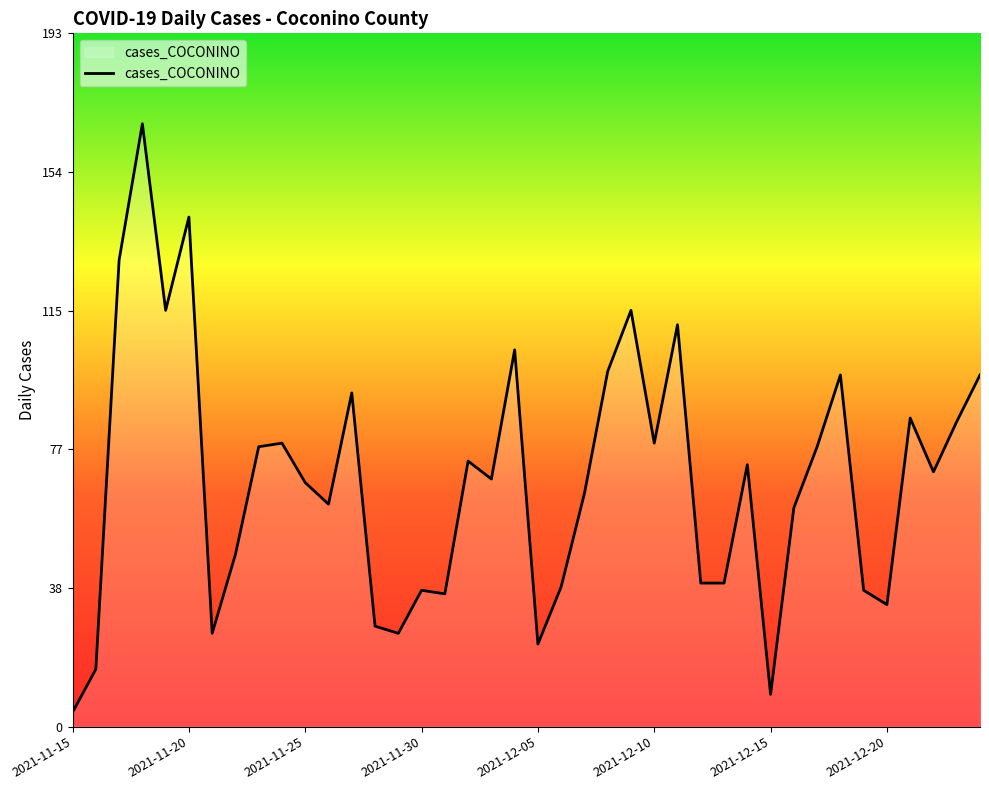

What is the maximum value shown in the chart?

168